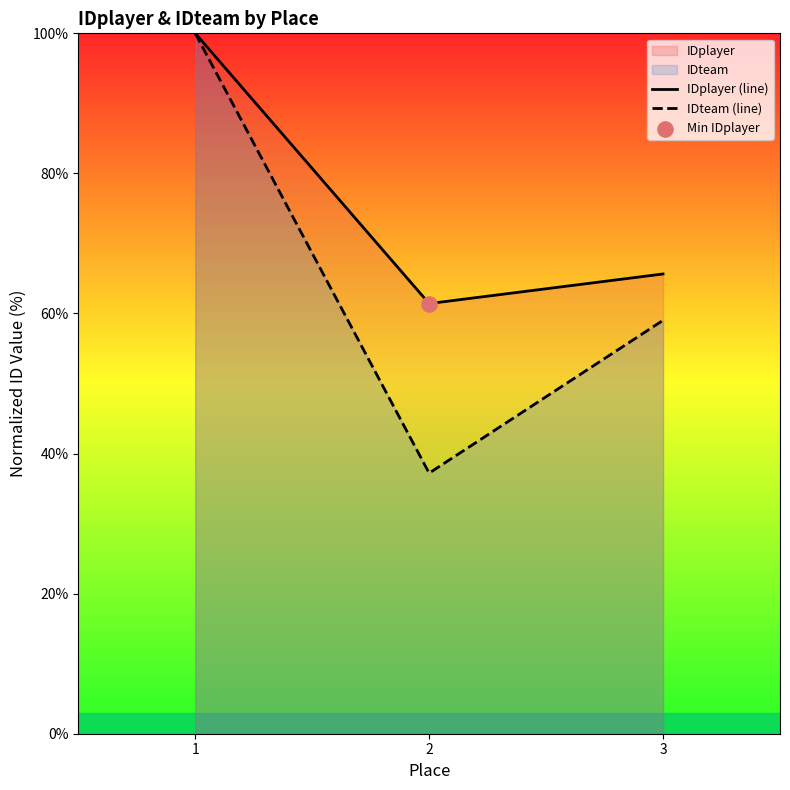

At how many categories does at least one series exceed 52?

3